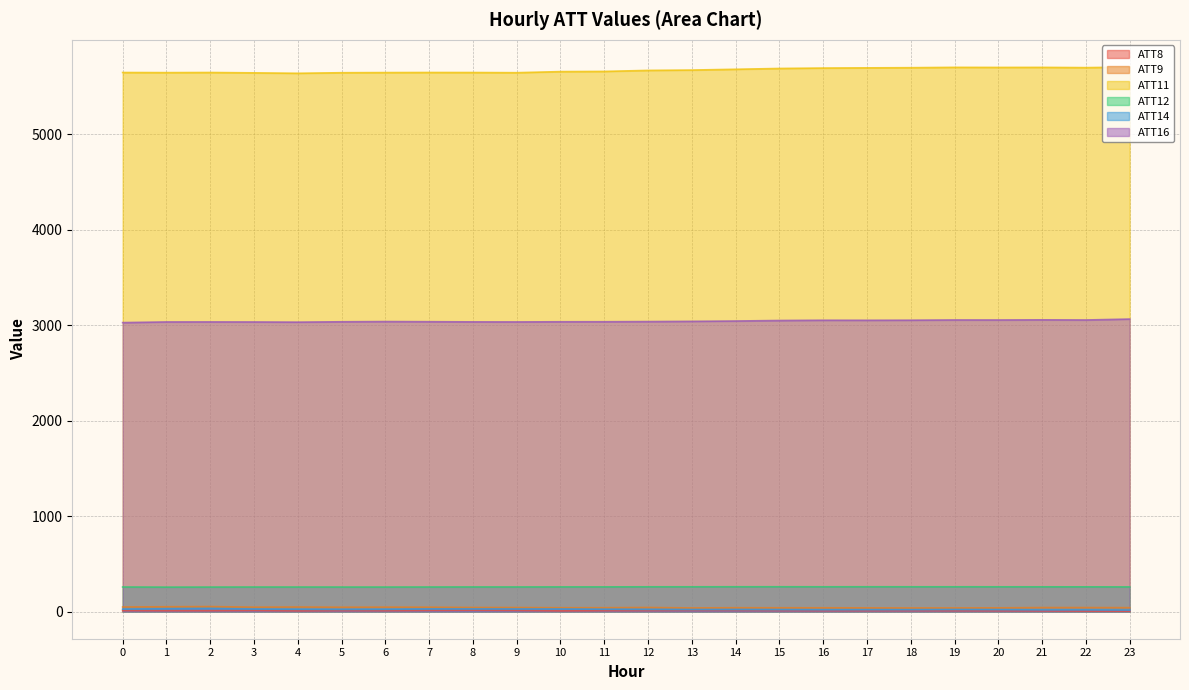

Between 0 and 8, which series saw the biggest shift?

ATT16